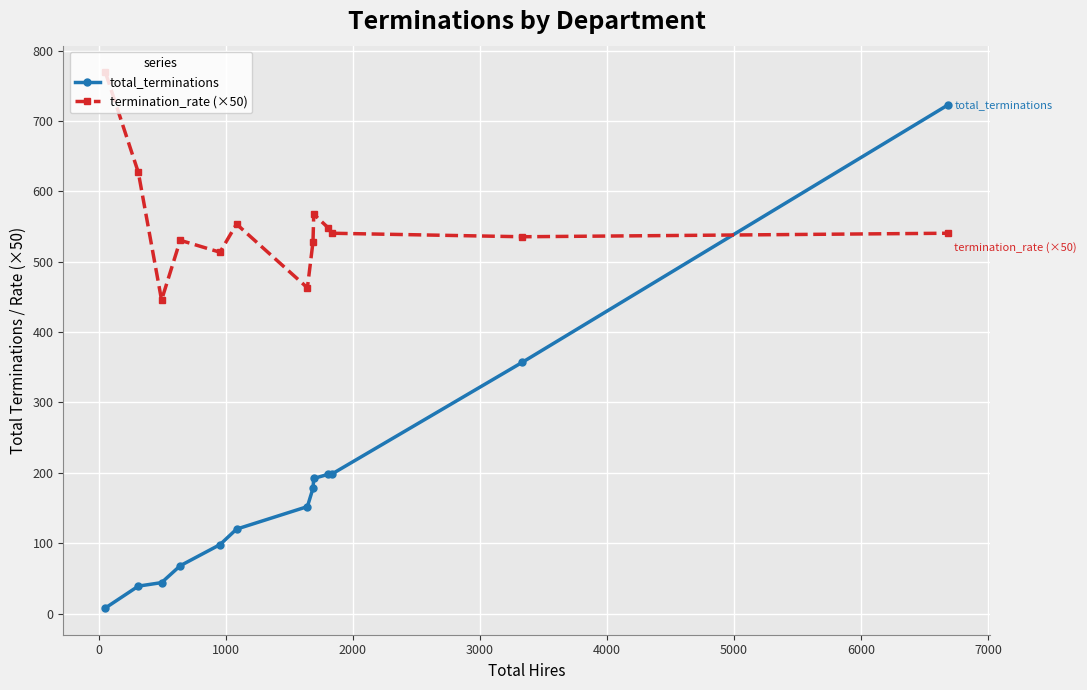

How many categories are shown in the chart?

13